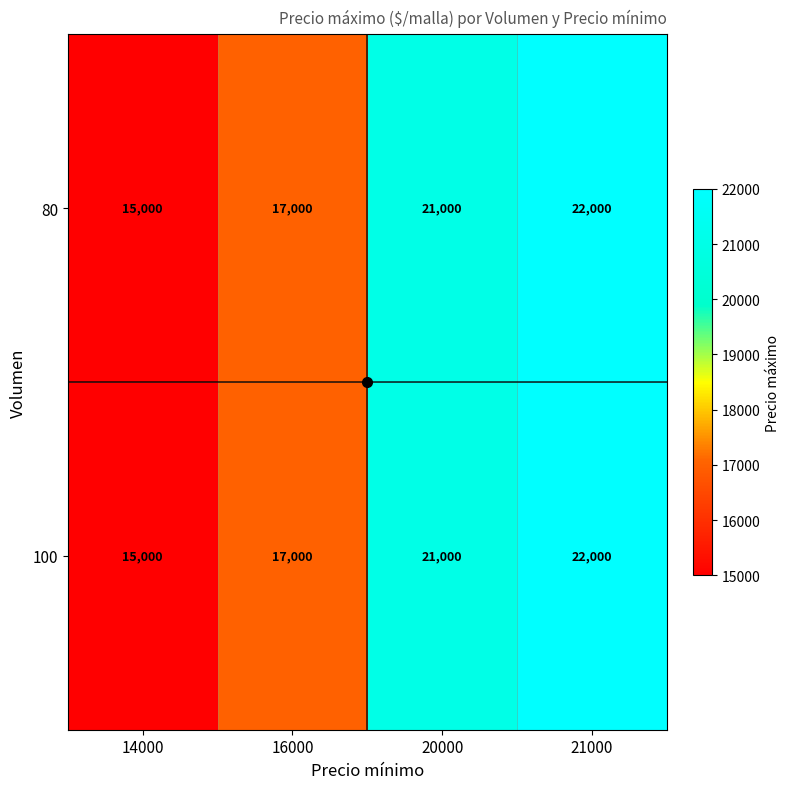

List the labels in order of 80 value, largest first.

21000, 20000, 16000, 14000